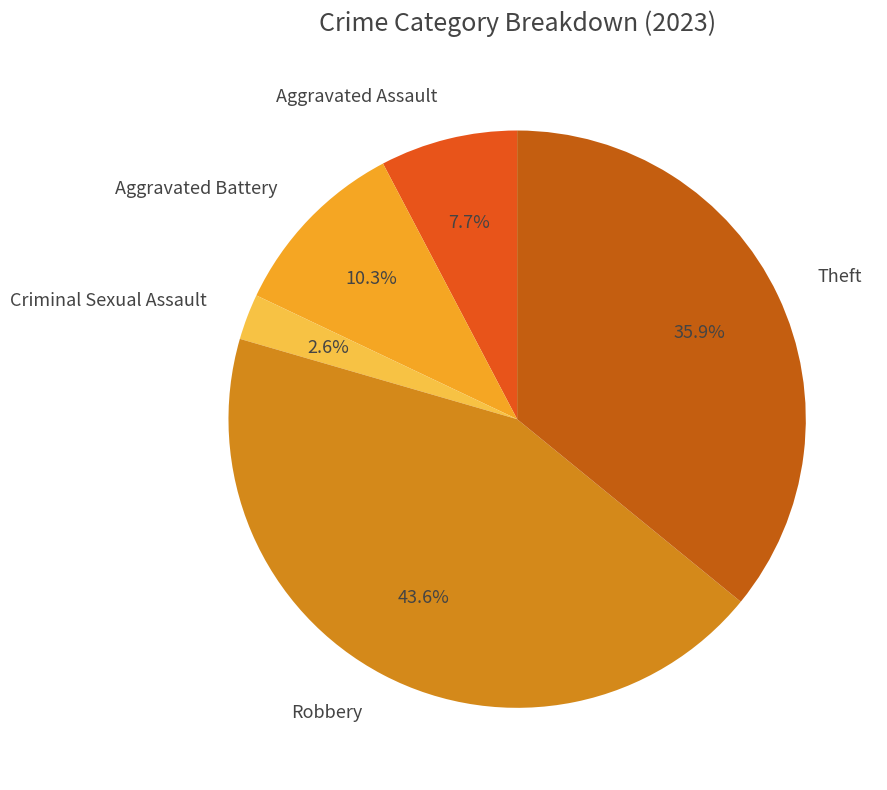

Which has a higher value, Criminal Sexual Assault or Aggravated Battery?

Aggravated Battery